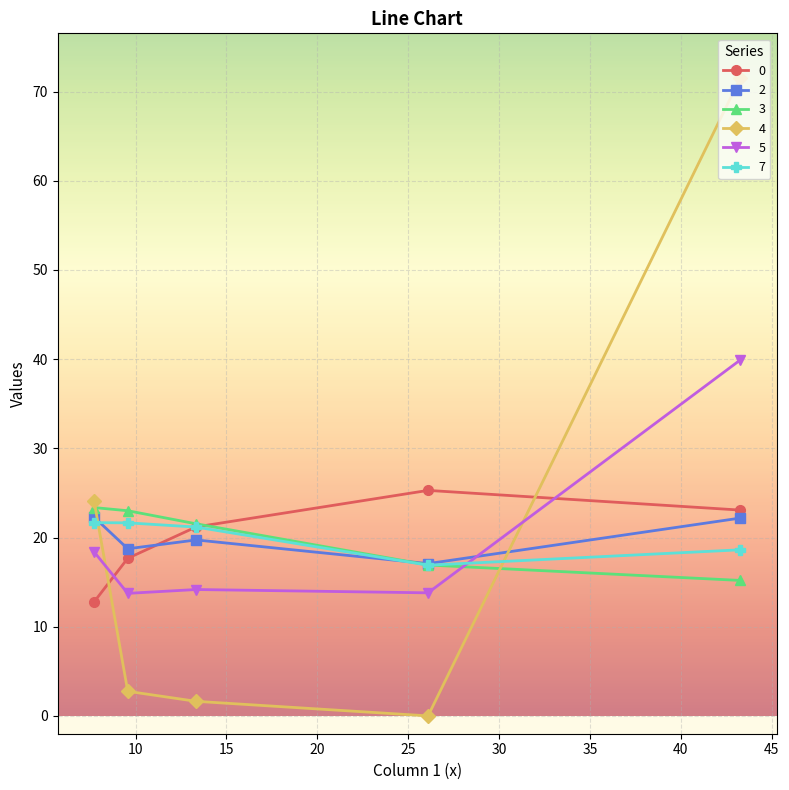

What is the maximum value for 2?

22.3